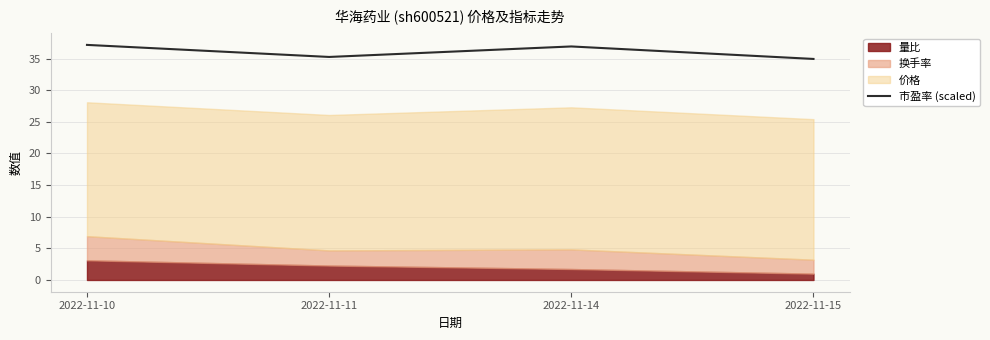

What is the lowest value of the 市盈率 (scaled) series?

34.9